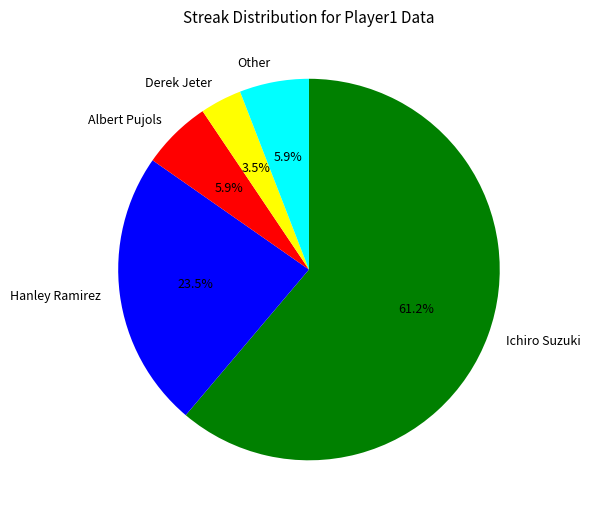

Does Derek Jeter account for over 50% of the chart?

No